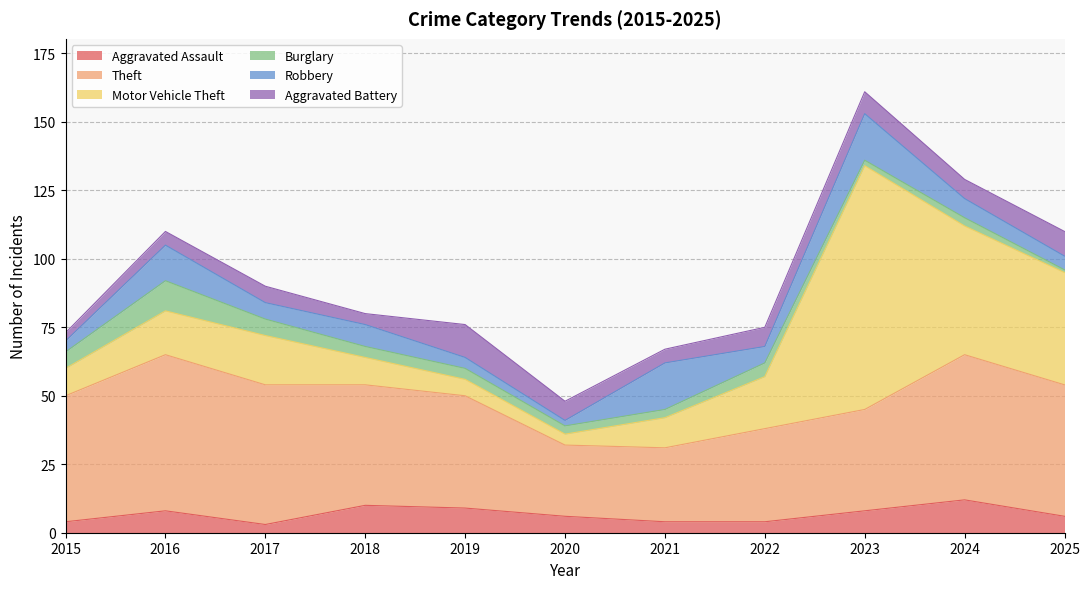

At which label does Aggravated Assault reach its peak?

2024